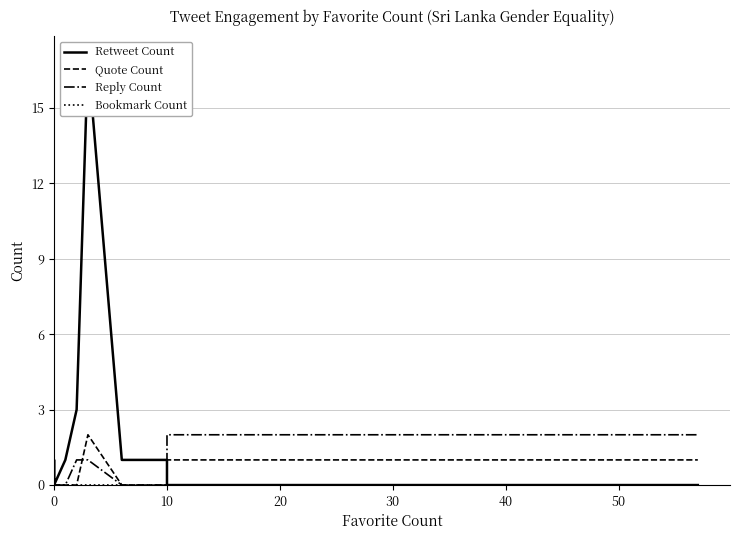

What is the sum of all Quote Count values?

4